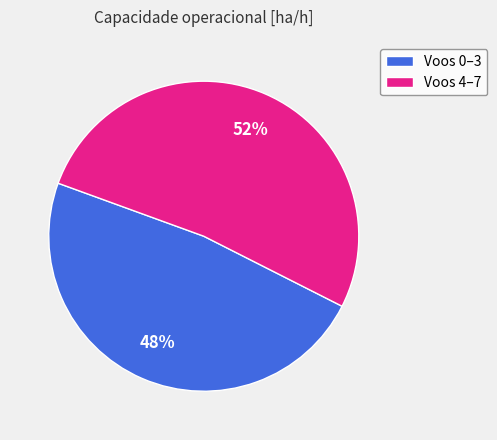

Rank the categories by value from lowest to highest.

Voos 0–3, Voos 4–7